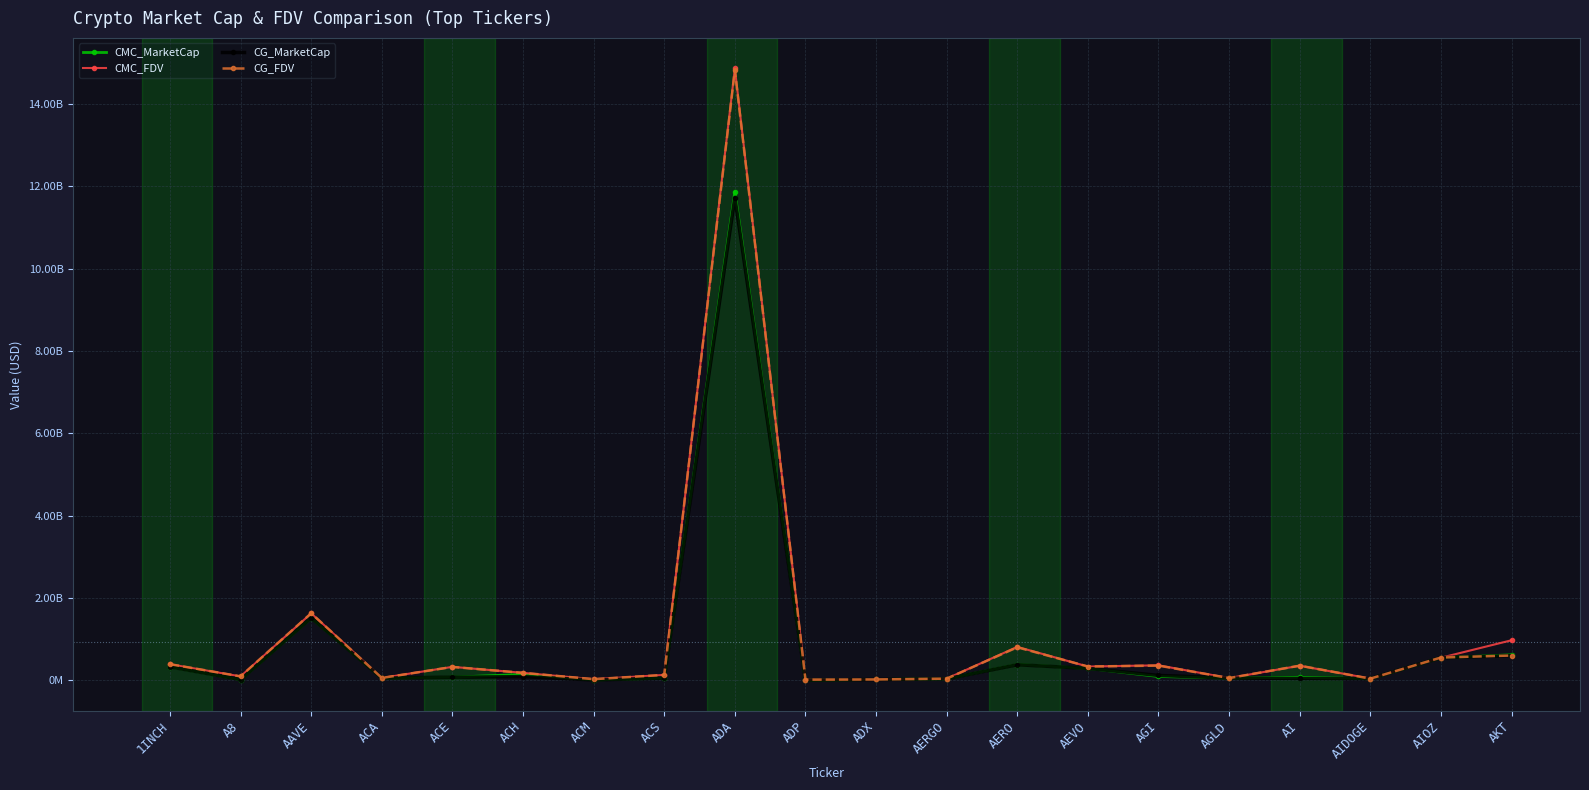

What is the label of the 18th point from the right?

AAVE